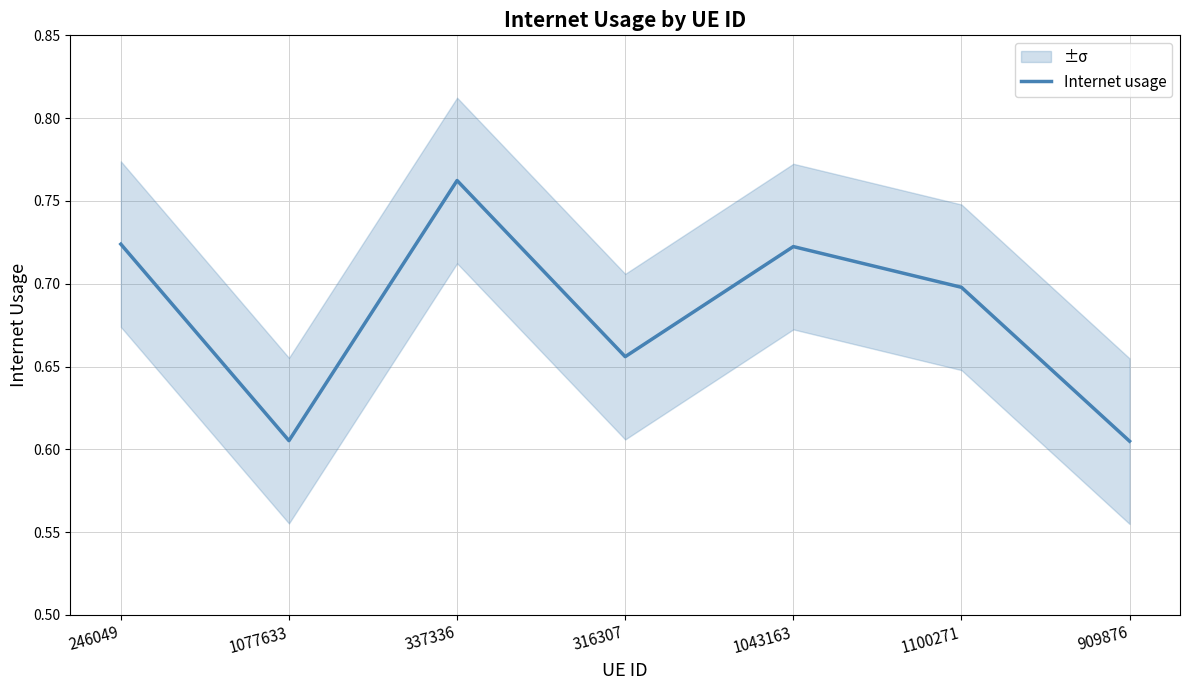

What is the label of the 1st point from the right?

909876